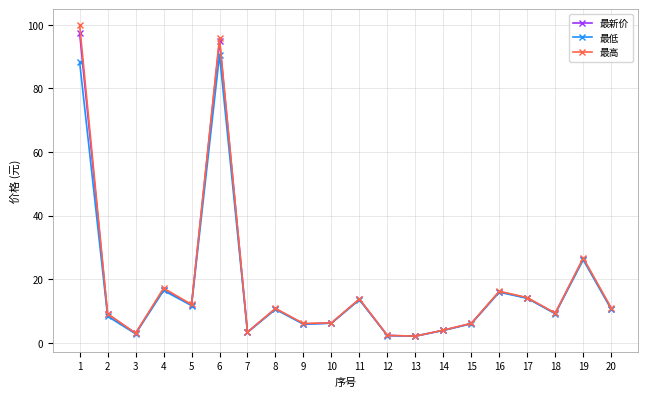

What is the value of the 最低 point at the 6th from the left?

90.5